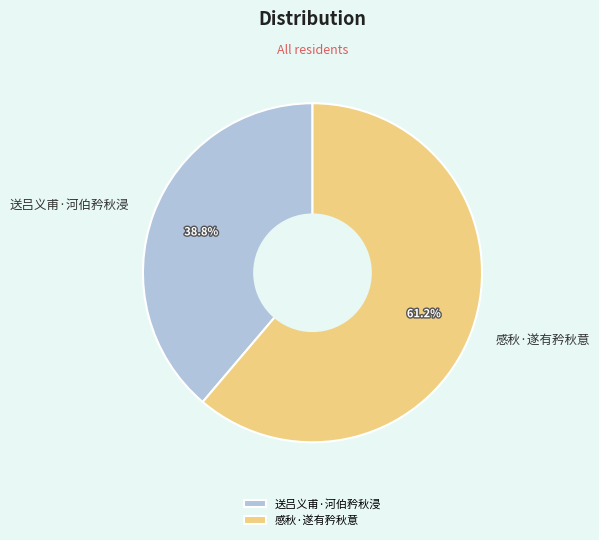

What percentage is the 送吕义甫·河伯矜秋浸 slice, to the nearest percent?

39%